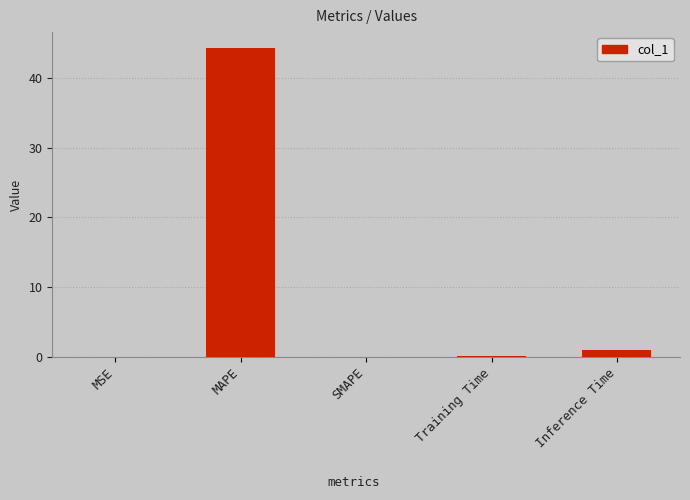

What is the change in value from MSE to Training Time?

+0.1